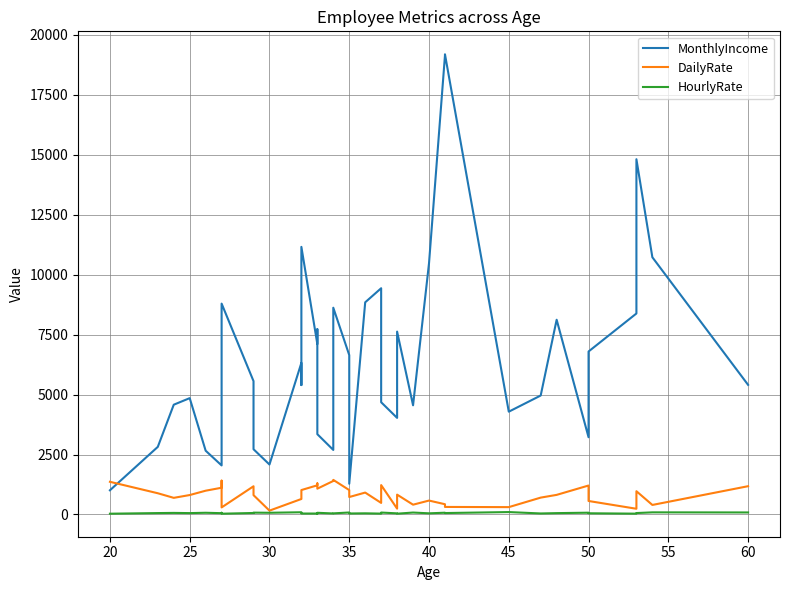

Is the value of MonthlyIncome at 28 greater than the value of HourlyRate at 50?

Yes